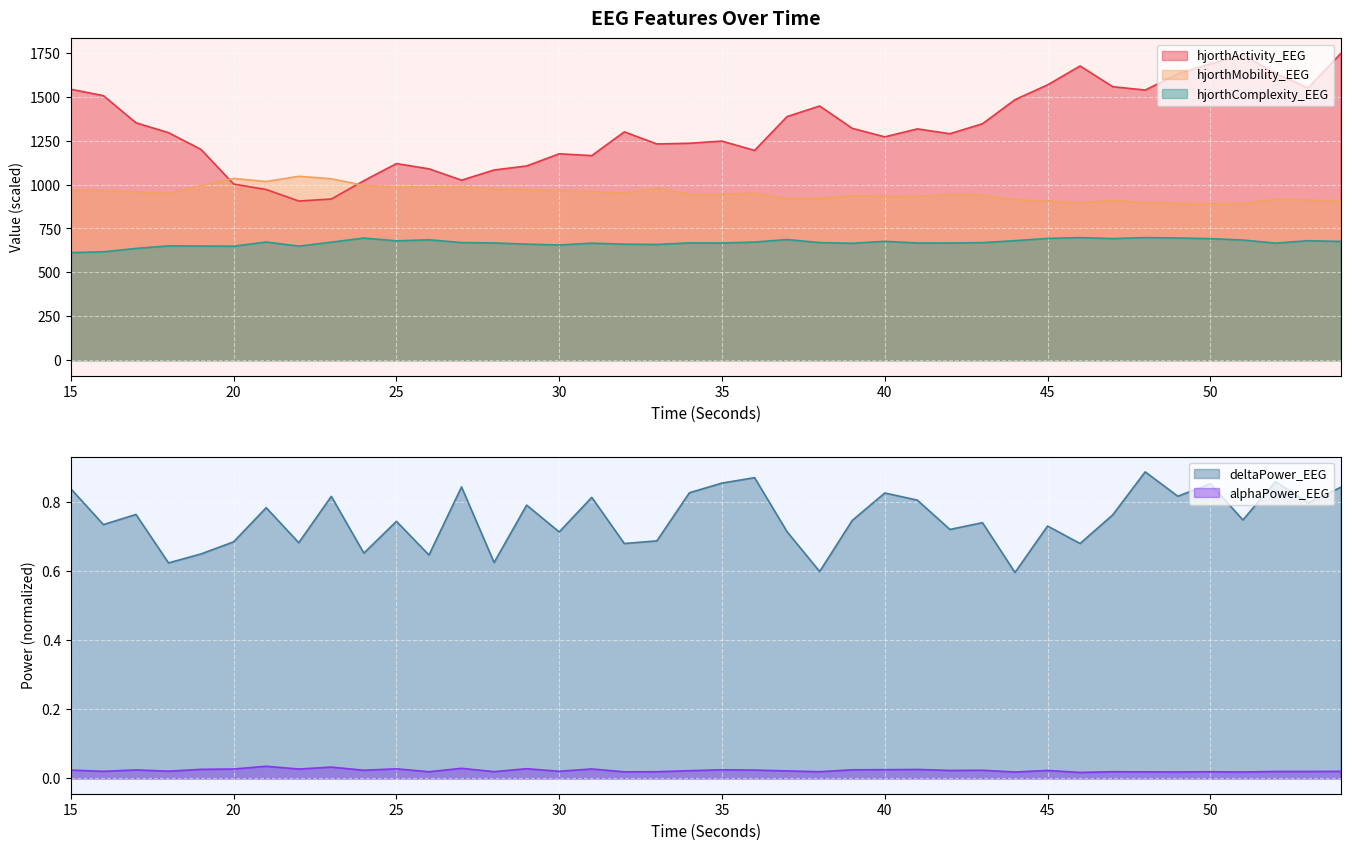

True or false: deltaPower_EEG and hjorthActivity_EEG intersect in this chart.

False